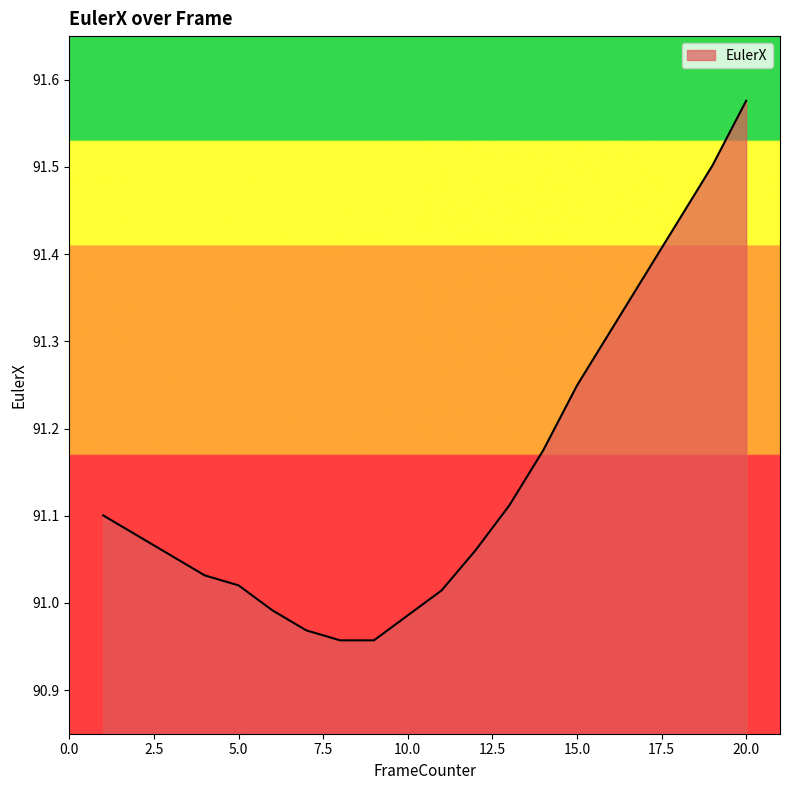

Reading left to right, transcribe all the data shown in this chart.

1=91.1	2=91.1	3=91.1	4=91.0	5=91.0	6=91.0	7=91.0	8=91.0	9=91.0	10=91.0	11=91.0	12=91.1	13=91.1	14=91.2	15=91.2	16=91.3	17=91.4	18=91.4	19=91.5	20=91.6